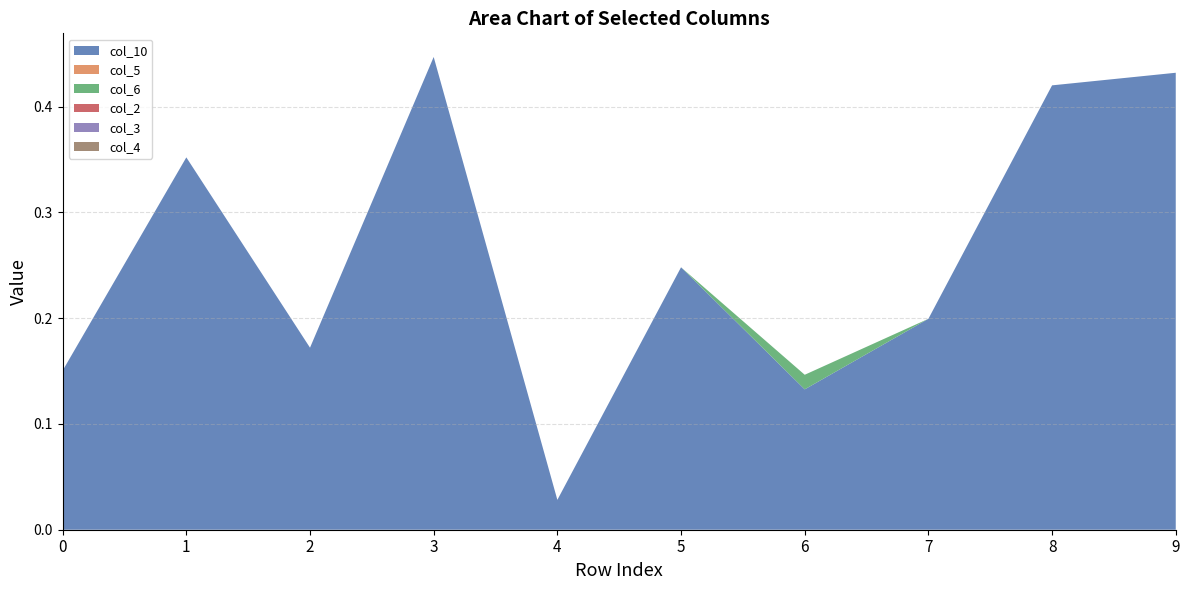

Reading left to right, extract all data points from this chart.

col_10: 0.2	0.4	0.2	0.4	0.0	0.2	0.1	0.2	0.4	0.4
col_5: 0.0	0.0	0.0	0.0	0.0	0.0	0.0	0.0	0.0	0.0
col_6: 0.0	0.0	0.0	0.0	0.0	0.0	0.0	0.0	0.0	0.0
col_2: 0.0	0.0	0.0	0.0	0.0	0.0	0.0	0.0	0.0	0.0
col_3: 0.0	0.0	0.0	0.0	0.0	0.0	0.0	0.0	0.0	0.0
col_4: 0.0	0.0	0.0	0.0	0.0	0.0	0.0	0.0	0.0	0.0